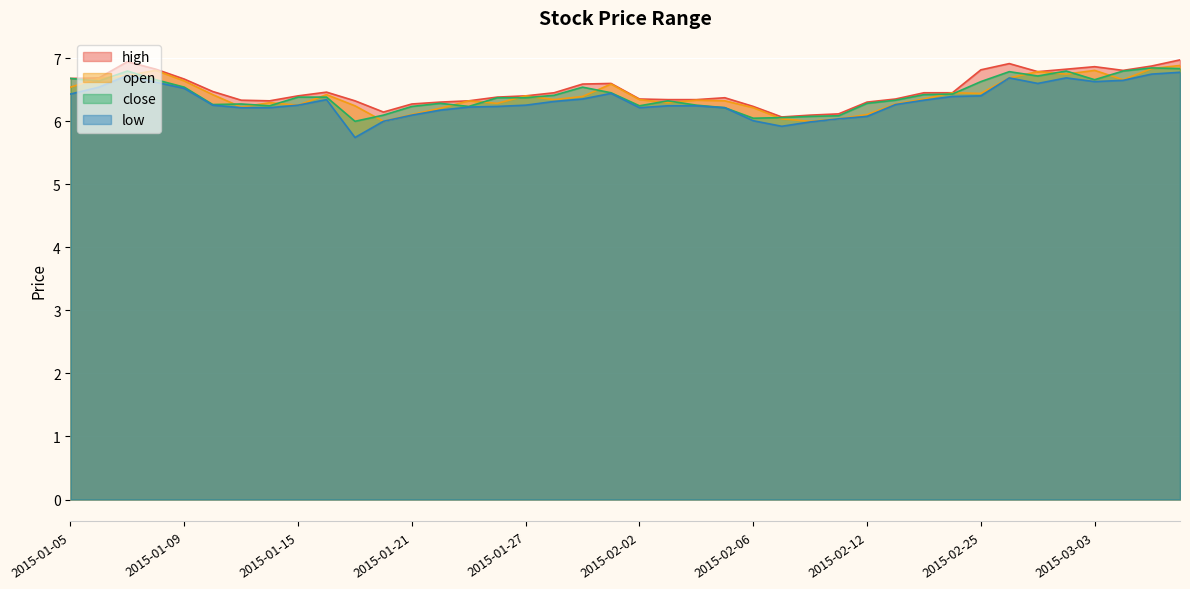

List the series in order of their peak value, highest first.

high, open, close, low